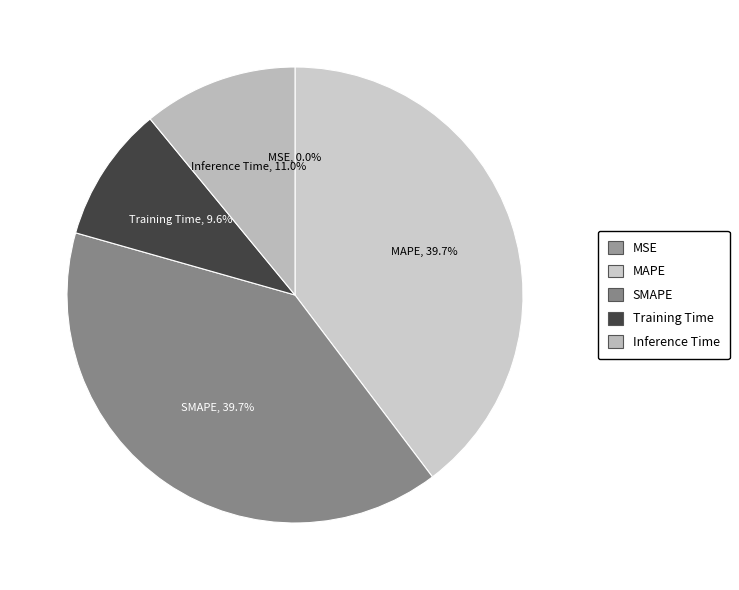

To the nearest percent, what is the combined percentage of SMAPE and Inference Time?

51%